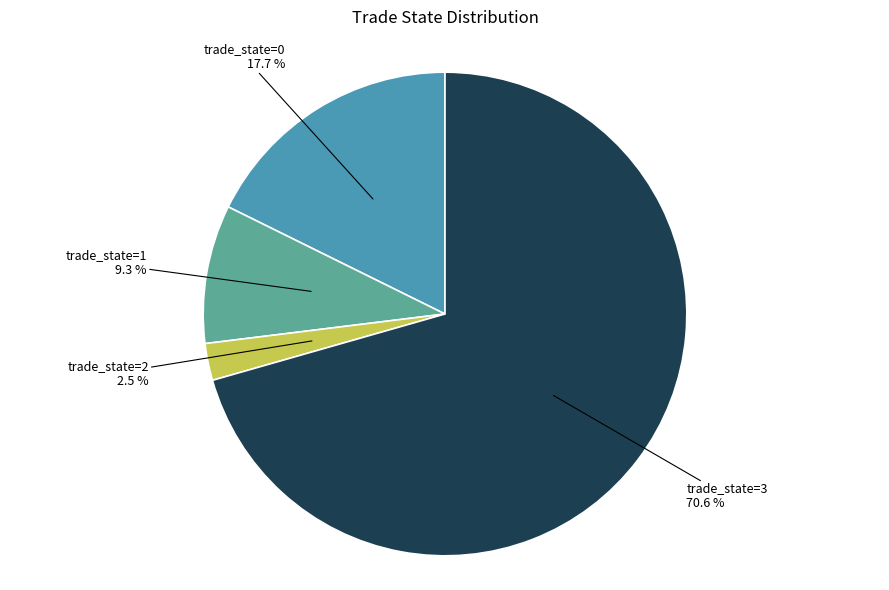

Is there a majority slice in this chart?

Yes